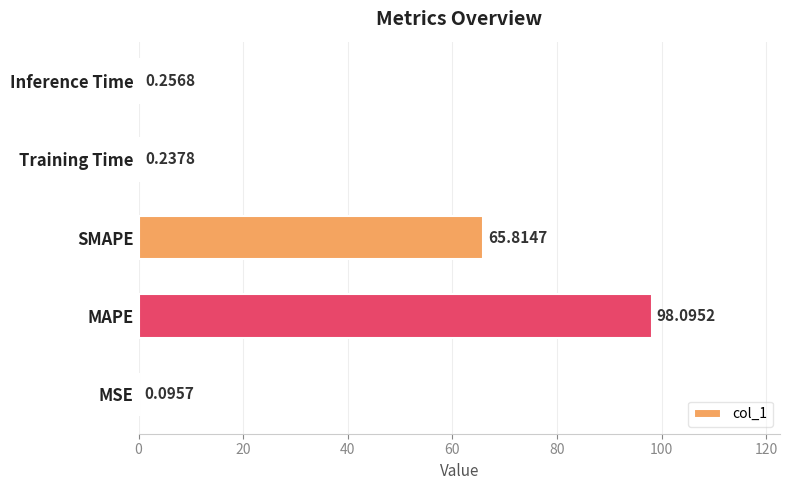

What is the sum of all values?

164.5